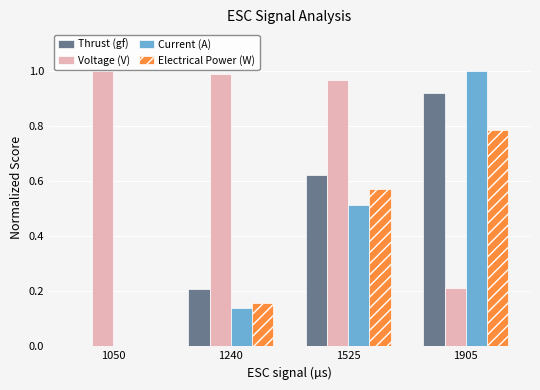

True or false: Electrical Power (W) has a value of 0.1 at 1240.

False